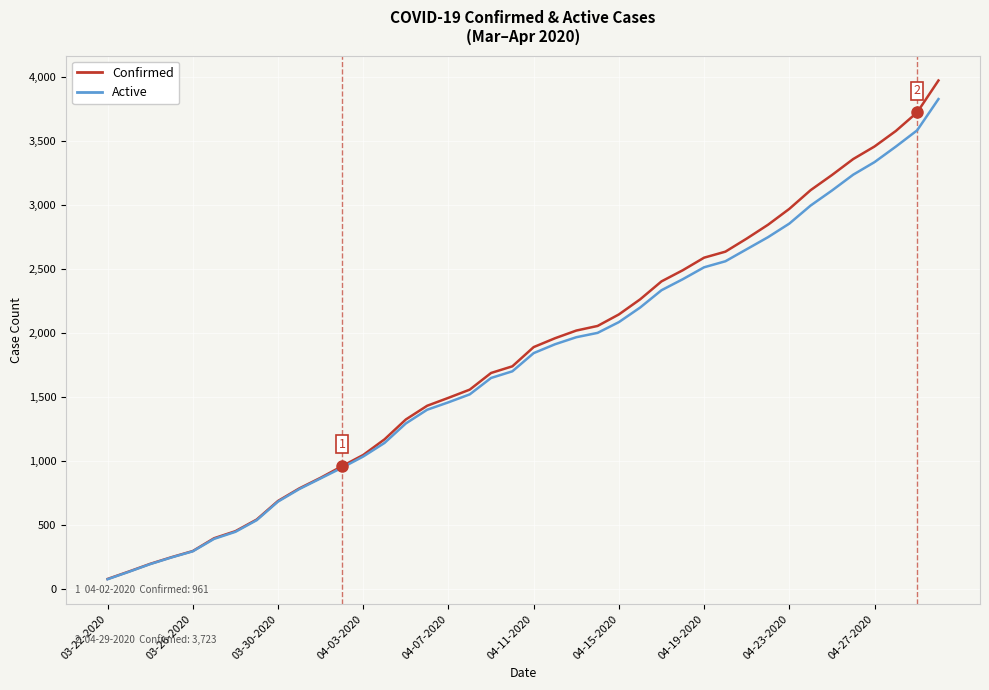

Which series has the largest range (max minus min)?

Confirmed